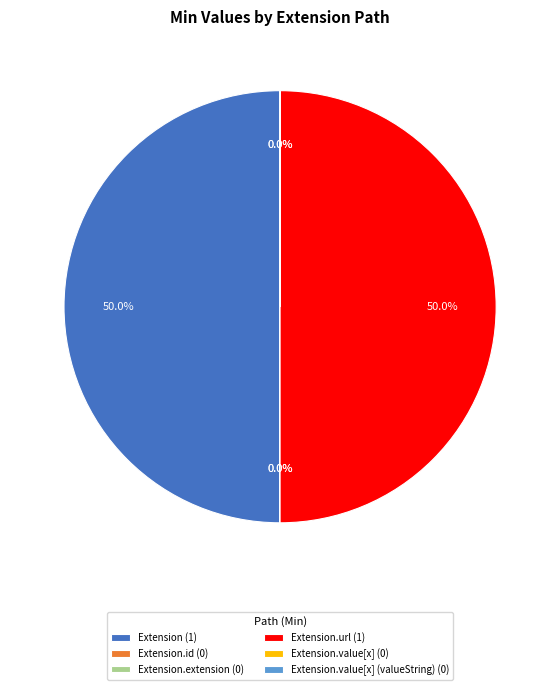

Approximately how many times larger is the value at Extension.url (1) compared to Extension (1)?

1.0